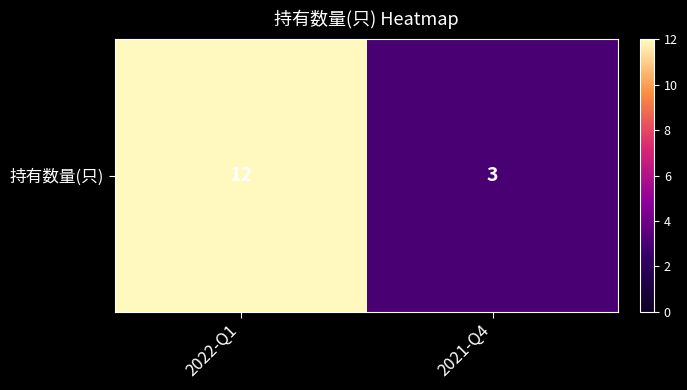

What is the difference between the values at 2021-Q4 and 2022-Q1?

9